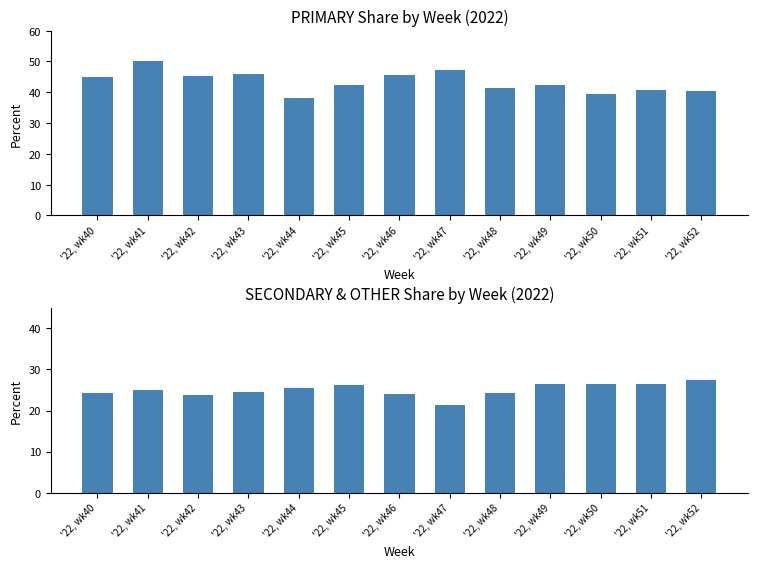

The value of SECONDARY at '22, wk51 is 46.2. True or false?

False